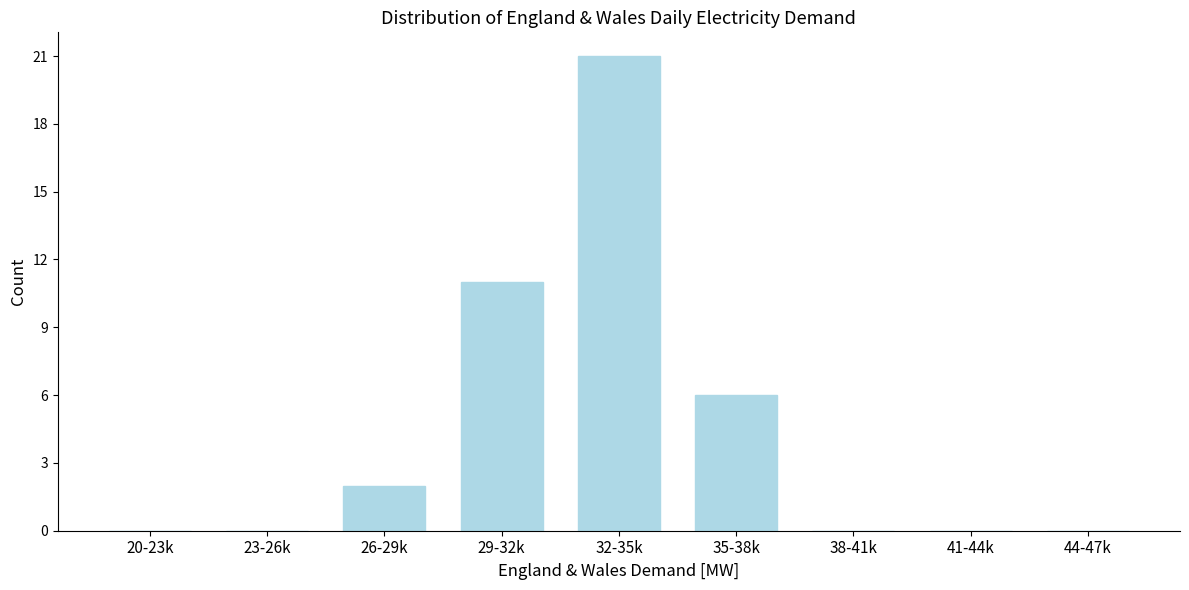

Reading left to right, transcribe all the data shown in this chart.

20-23k=0	23-26k=0	26-29k=2	29-32k=11	32-35k=21	35-38k=6	38-41k=0	41-44k=0	44-47k=0